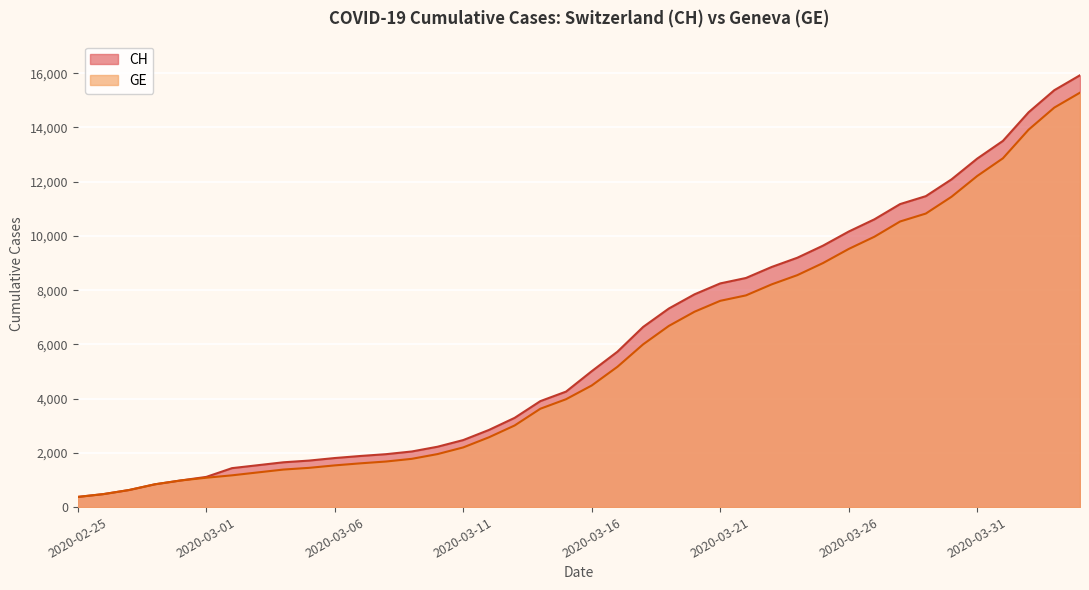

True or false: GE and CH cross at least once.

False